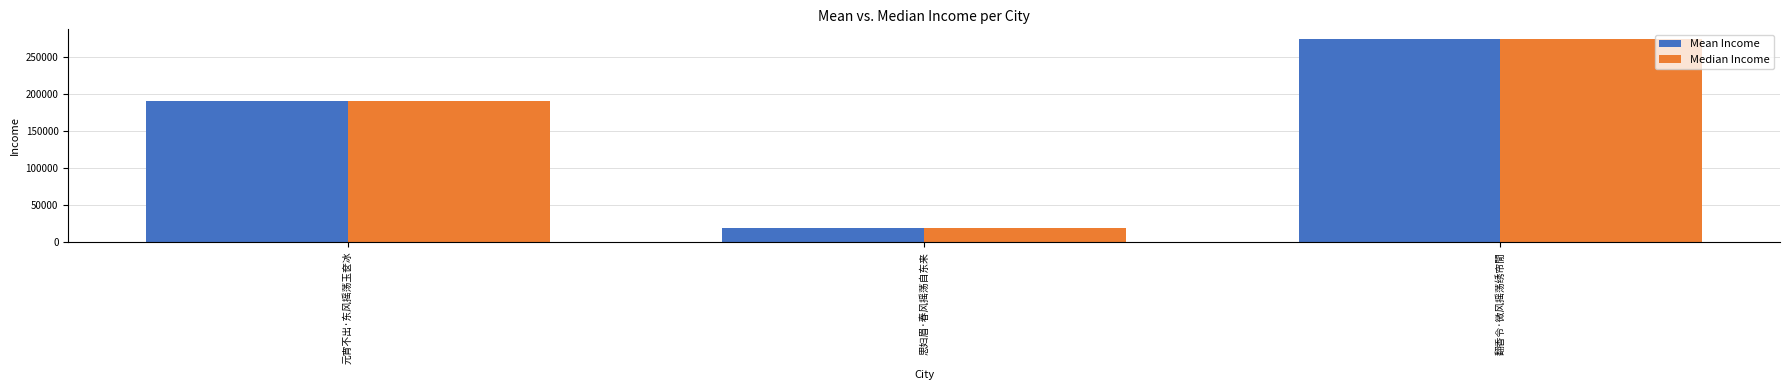

Rank the categories by Mean Income value from highest to lowest.

翻香令·微风摇荡绣帘閒, 元宵不出·东风摇荡玉奁冰, 思妇眉·春风摇荡自东来